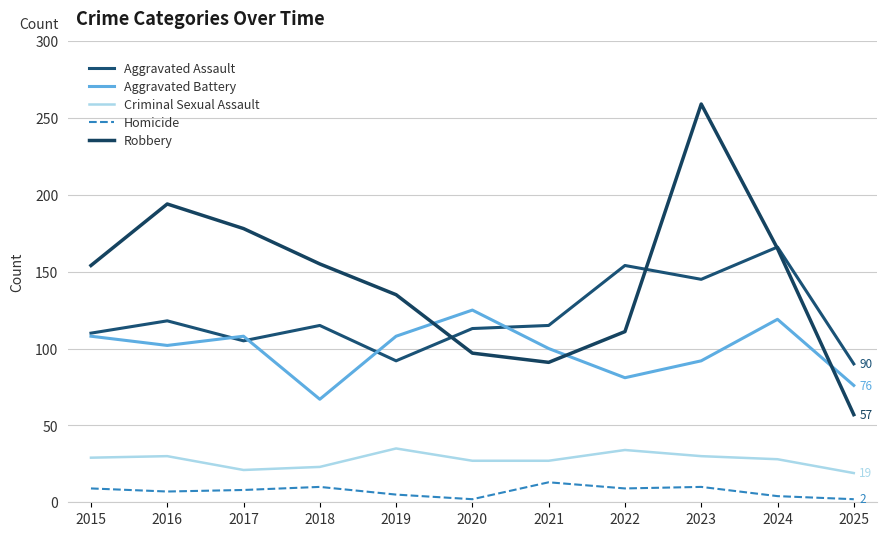

At how many categories does at least one series exceed 106?

10